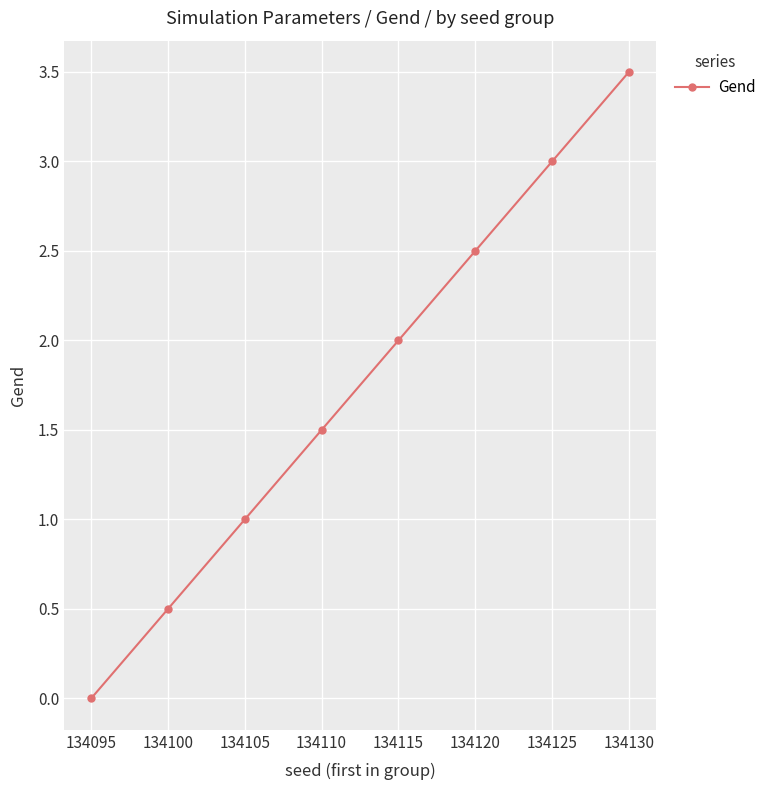

Reading left to right, list all the values displayed in this chart.

134095=0.0	134100=0.5	134105=1.0	134110=1.5	134115=2.0	134120=2.5	134125=3.0	134130=3.5